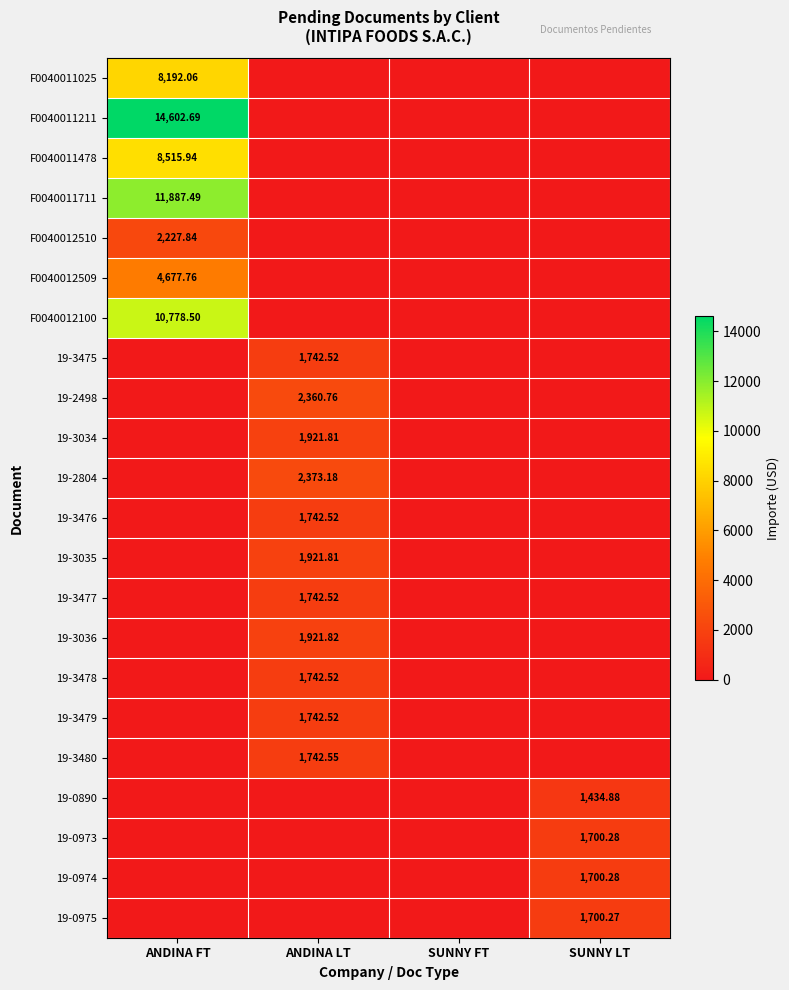

What is the average value of the F0040012510 series?

557.0